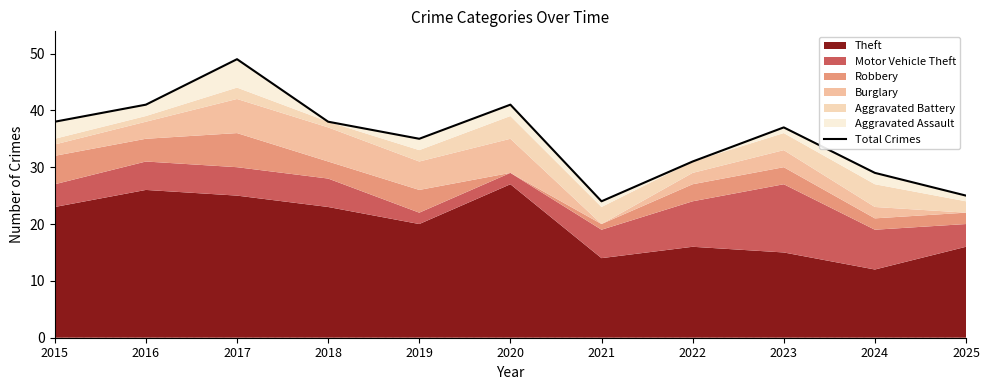

Where does the data first go above 37?

2015